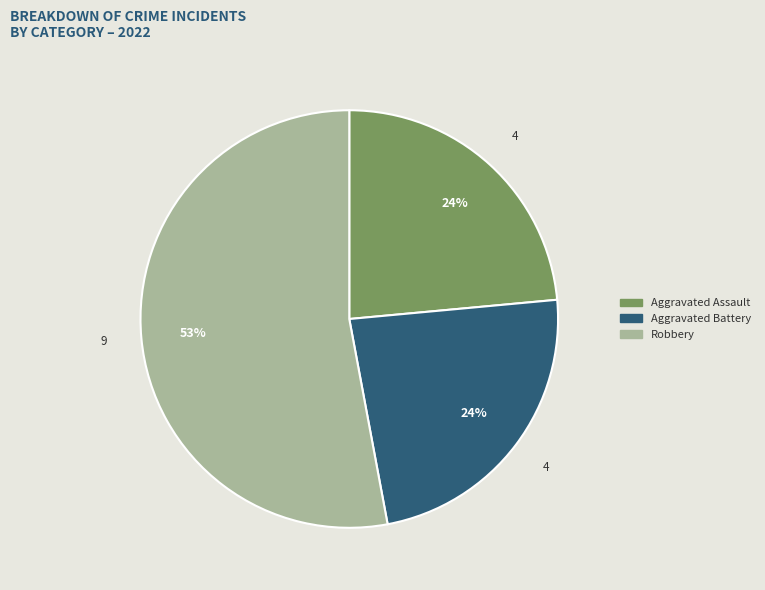

To the nearest percent, what is the difference between the largest and smallest slice percentages?

29%